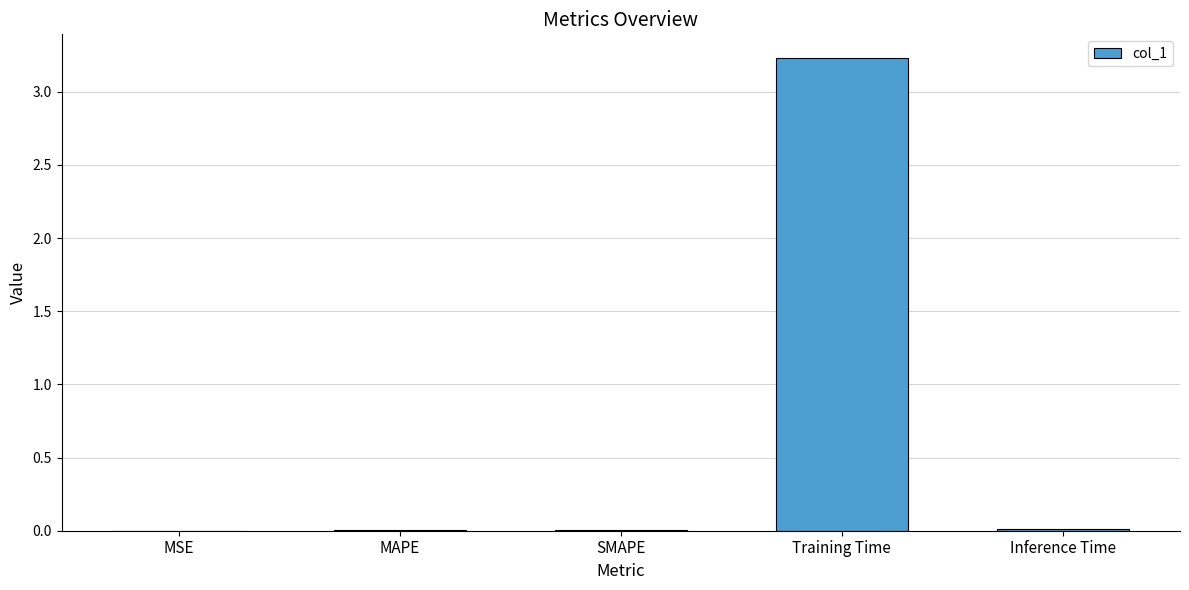

Between MSE and Training Time, which is larger?

Training Time